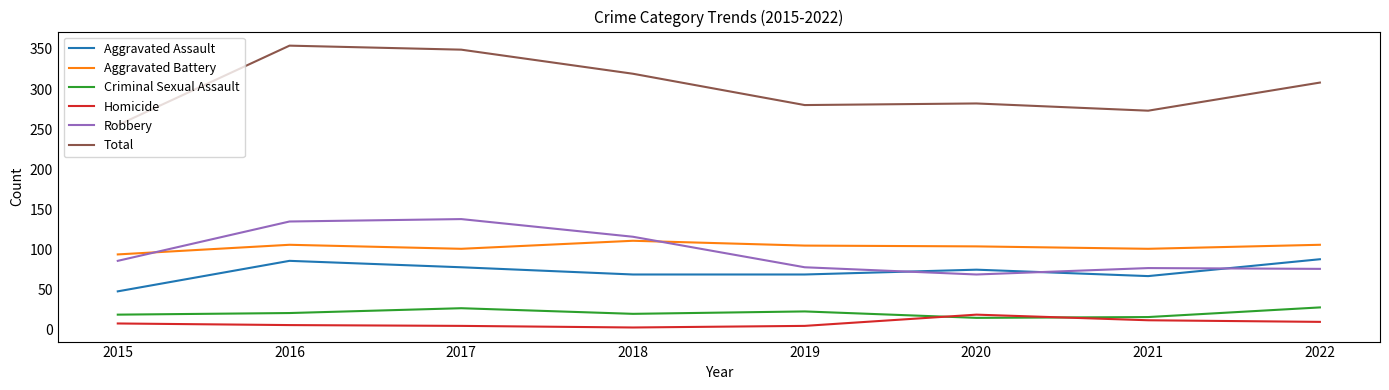

True or false: Criminal Sexual Assault and Robbery cross at least once.

False